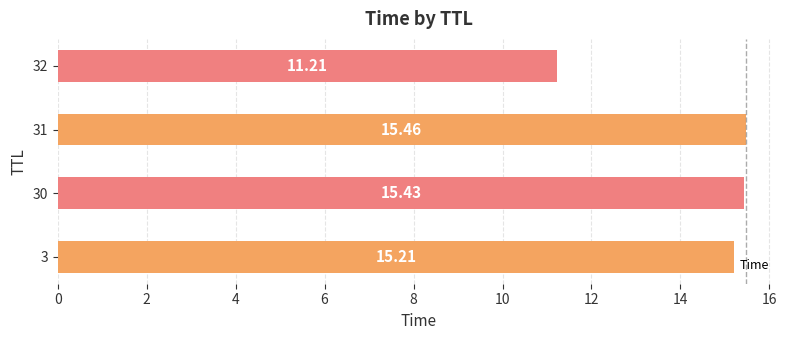

What is the change in value from 30 to 32?

-4.2